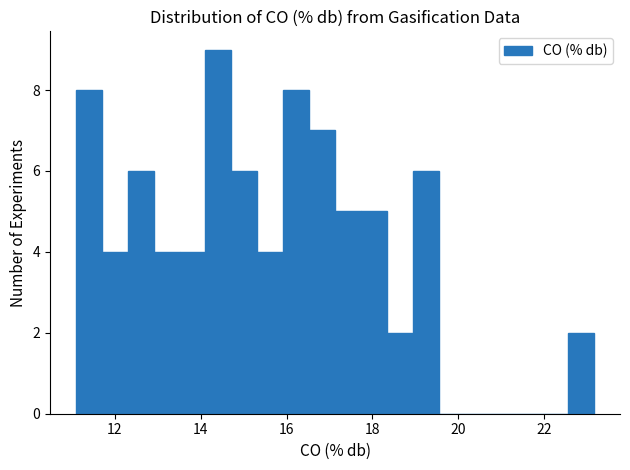

Around what value on the x-axis is the tallest bar? Give the approximate position of its centre, as read against the axis.

14.4